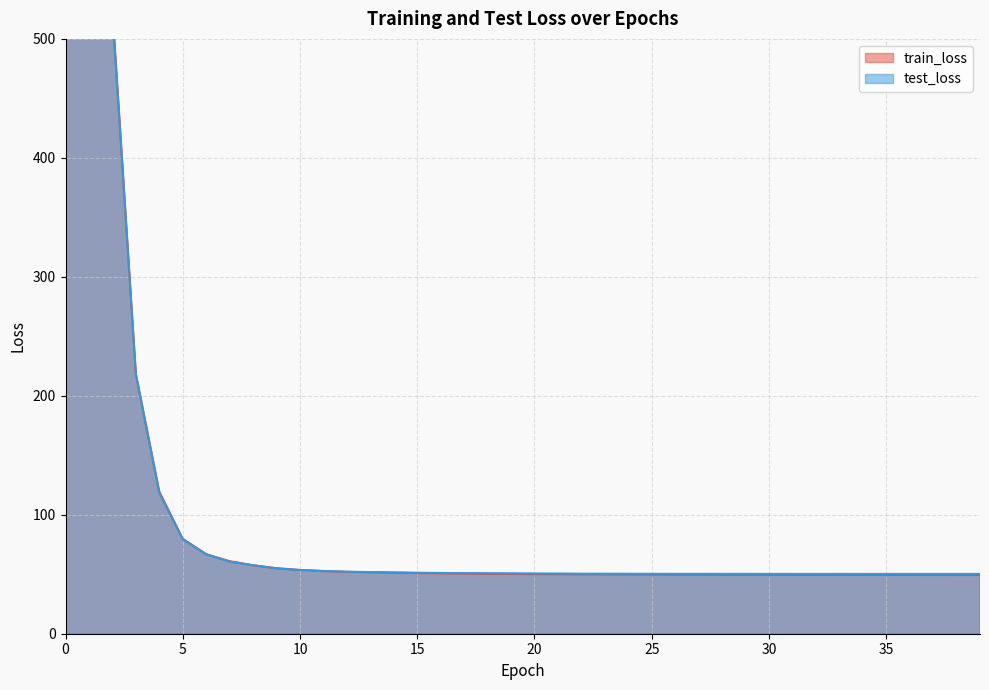

At which label is train_loss closest to 23646?

1